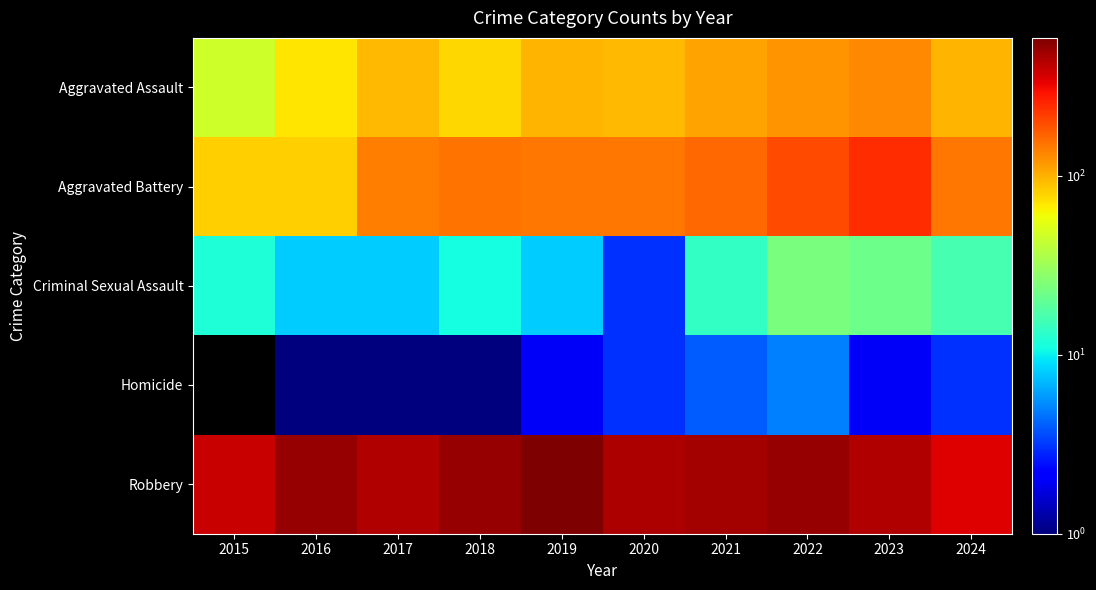

Count the number of data series in this chart.

5